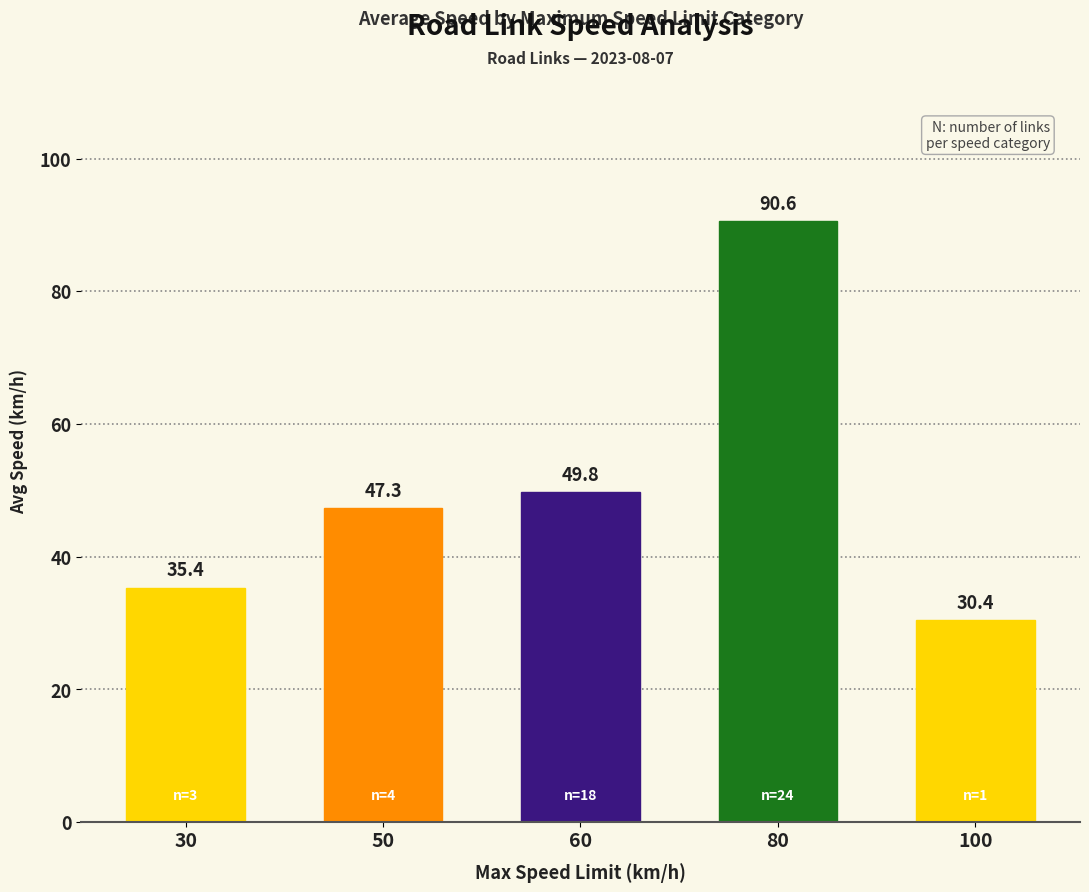

Is it true that the value at 7 is 10.4?

False